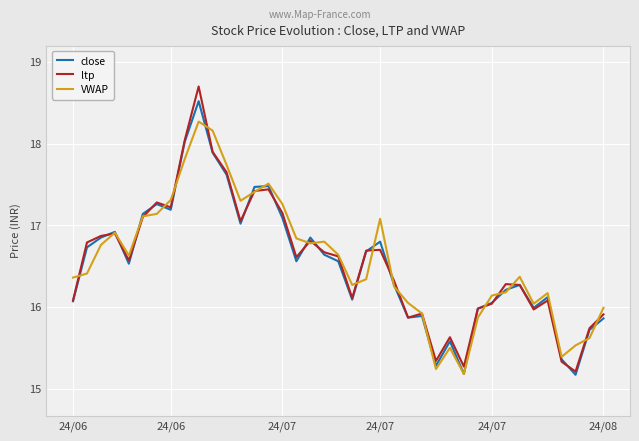

What is the lowest value of the ltp series?

15.2